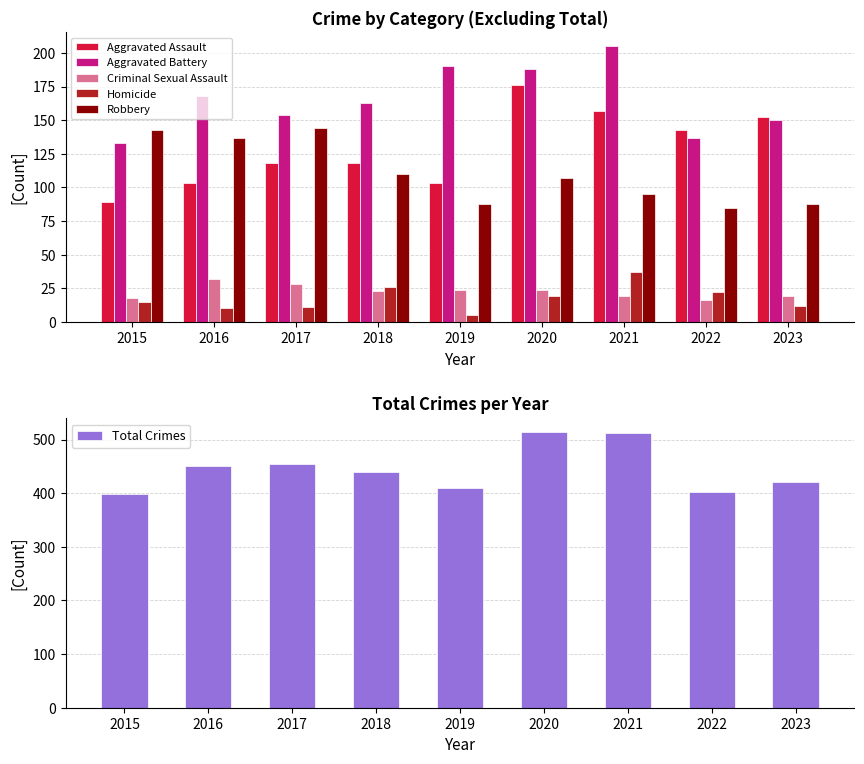

What are all the series names shown in the legend?

Aggravated Assault, Aggravated Battery, Criminal Sexual Assault, Homicide, Robbery, Total Crimes